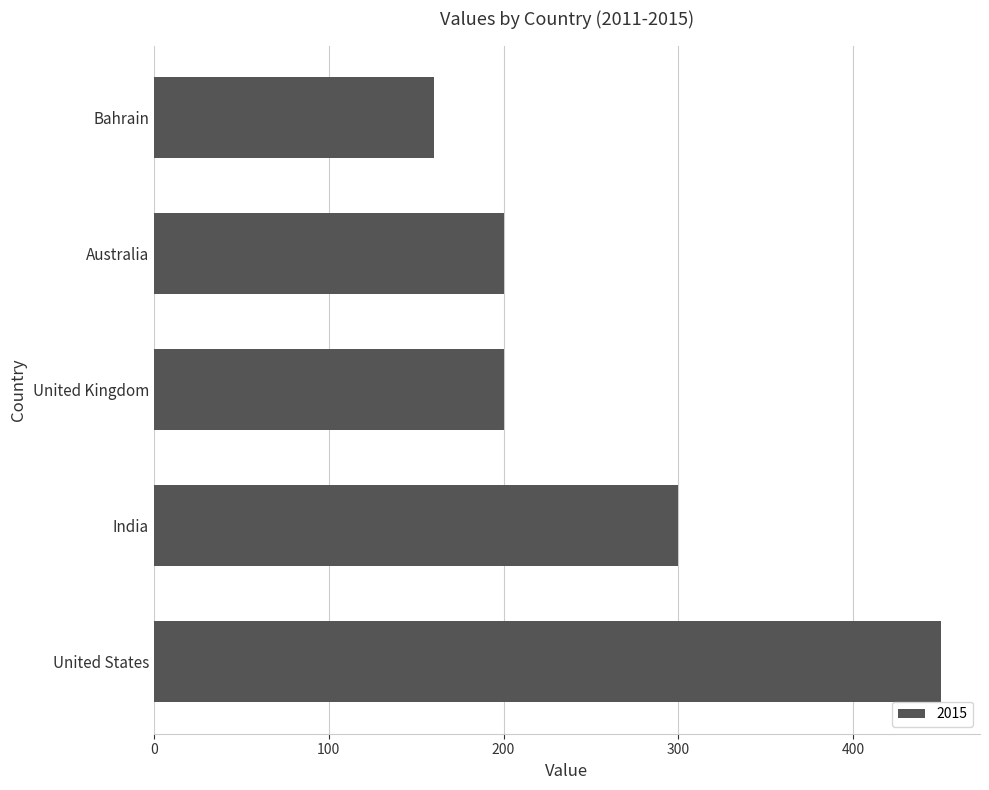

What is the average value?

262